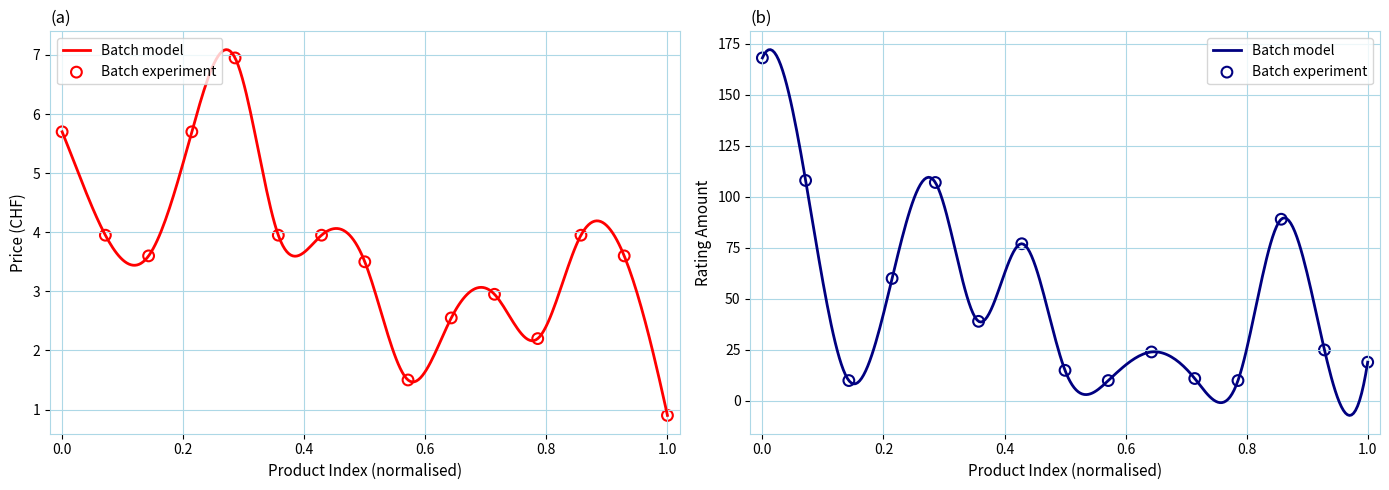

Which series contains the highest Y value?

avg_ratingAmount